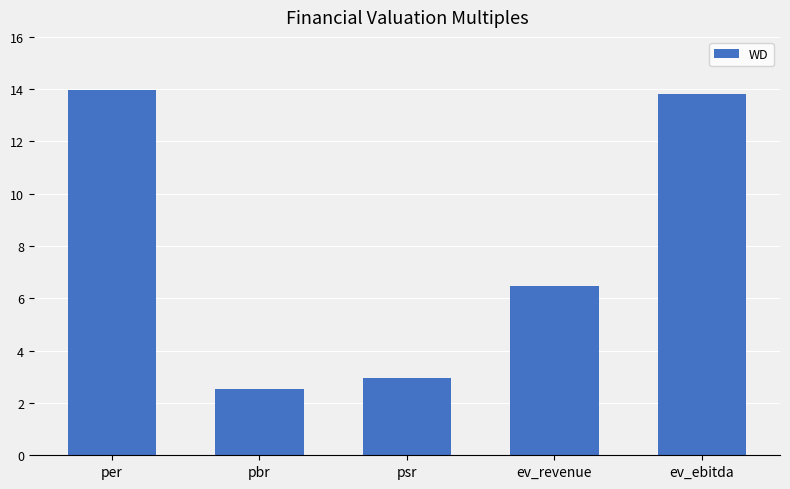

What is the sum of the values at per and ev_ebitda?

27.8